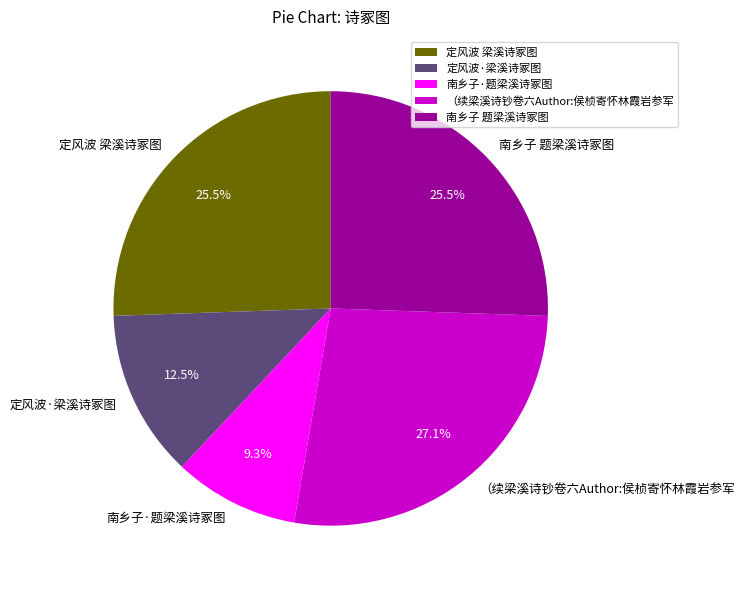

What is the ratio of the value at 南乡子·题梁溪诗冢图 to the value at 定风波 梁溪诗冢图?

0.4